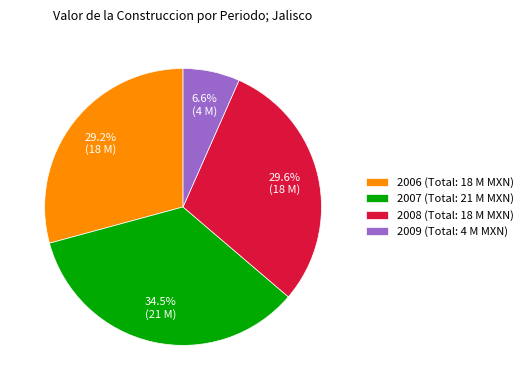

Count the number of slices in the pie.

4